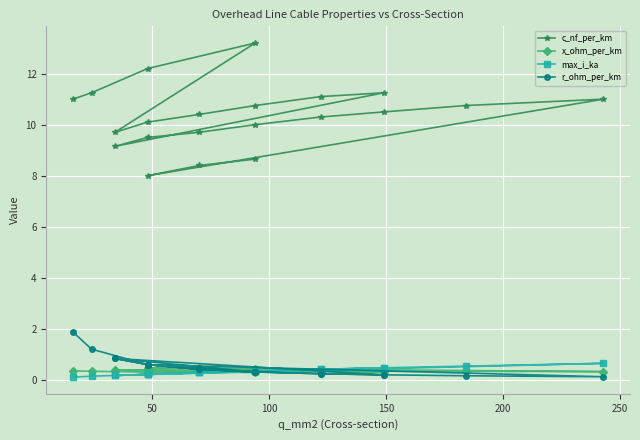

Which has a higher value, 250 or 200?

250